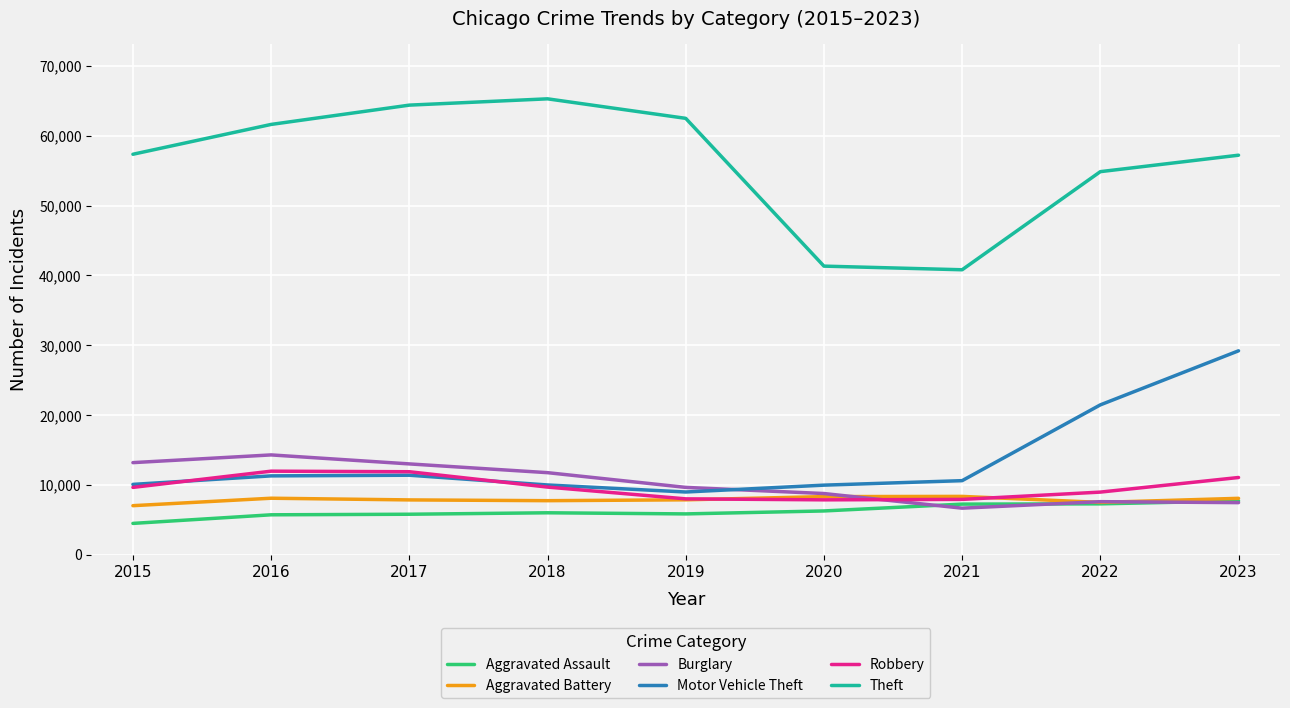

How many values in the Theft series are below 57350?

4